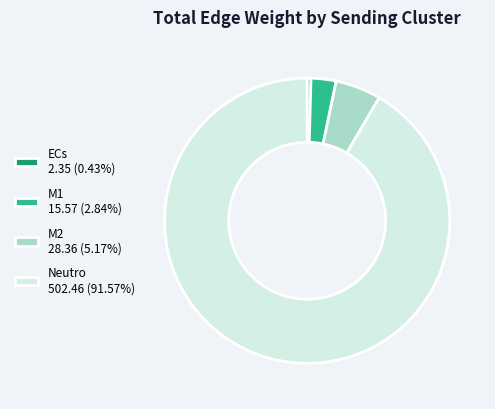

What is the largest slice in the pie chart?

Neutro